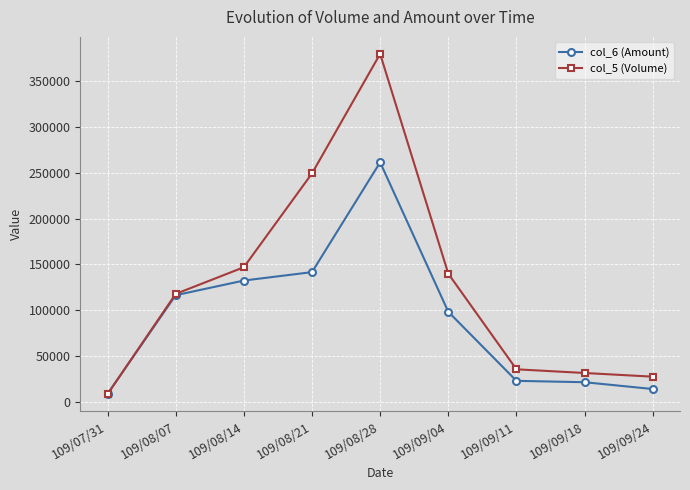

What are all the series names shown in the legend?

col_6 (Amount), col_5 (Volume)